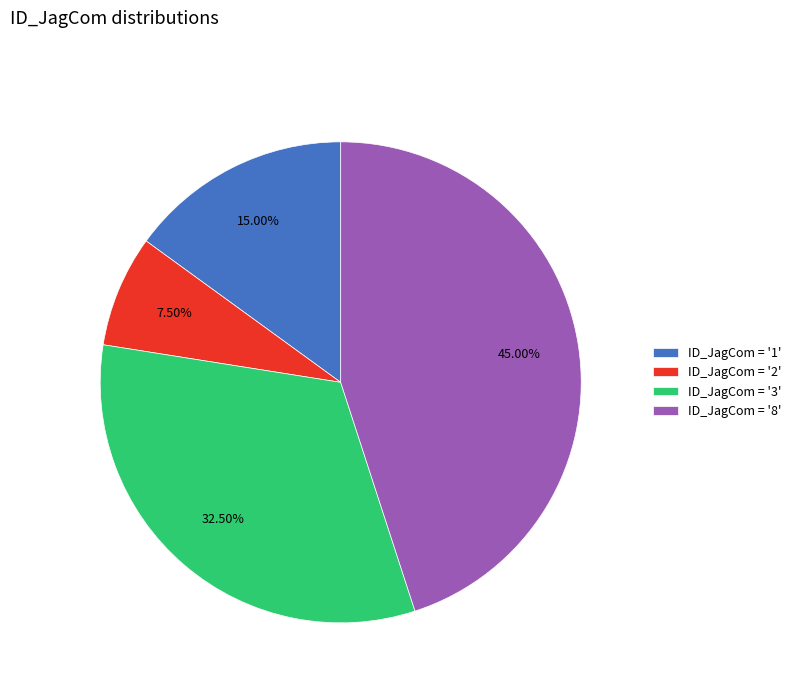

Rank the categories by value from lowest to highest.

ID_JagCom = '2', ID_JagCom = '1', ID_JagCom = '3', ID_JagCom = '8'